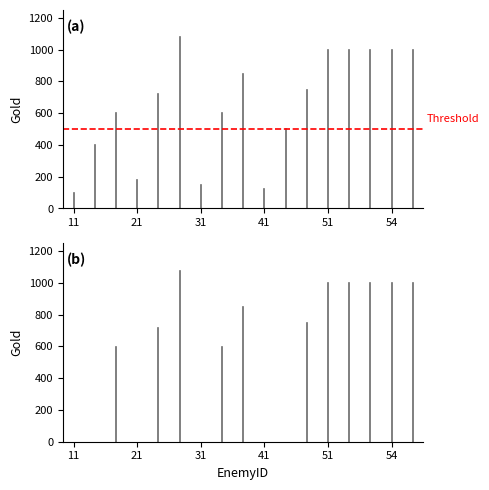

Which has a higher value, 11 or 11?

11